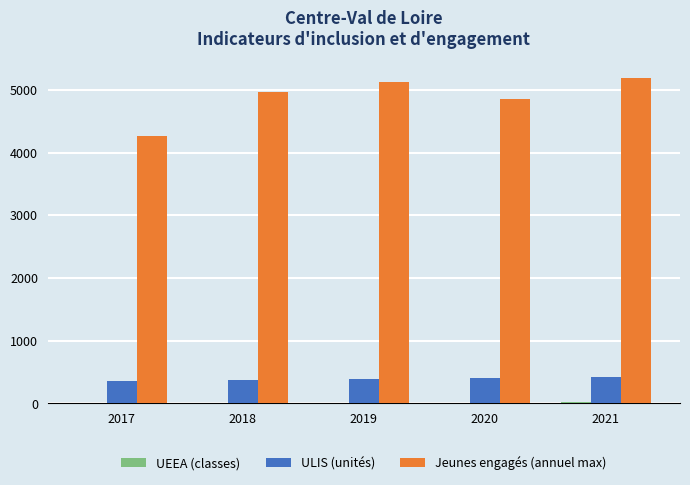

Which series has the largest total across all categories?

Jeunes engagés (annuel max)